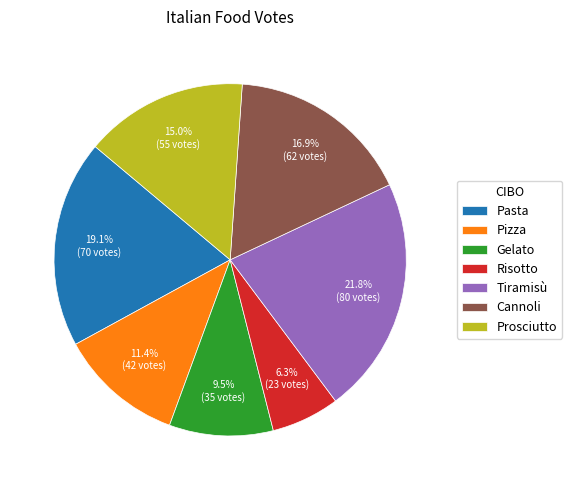

Which category has the smallest portion of the pie?

Risotto